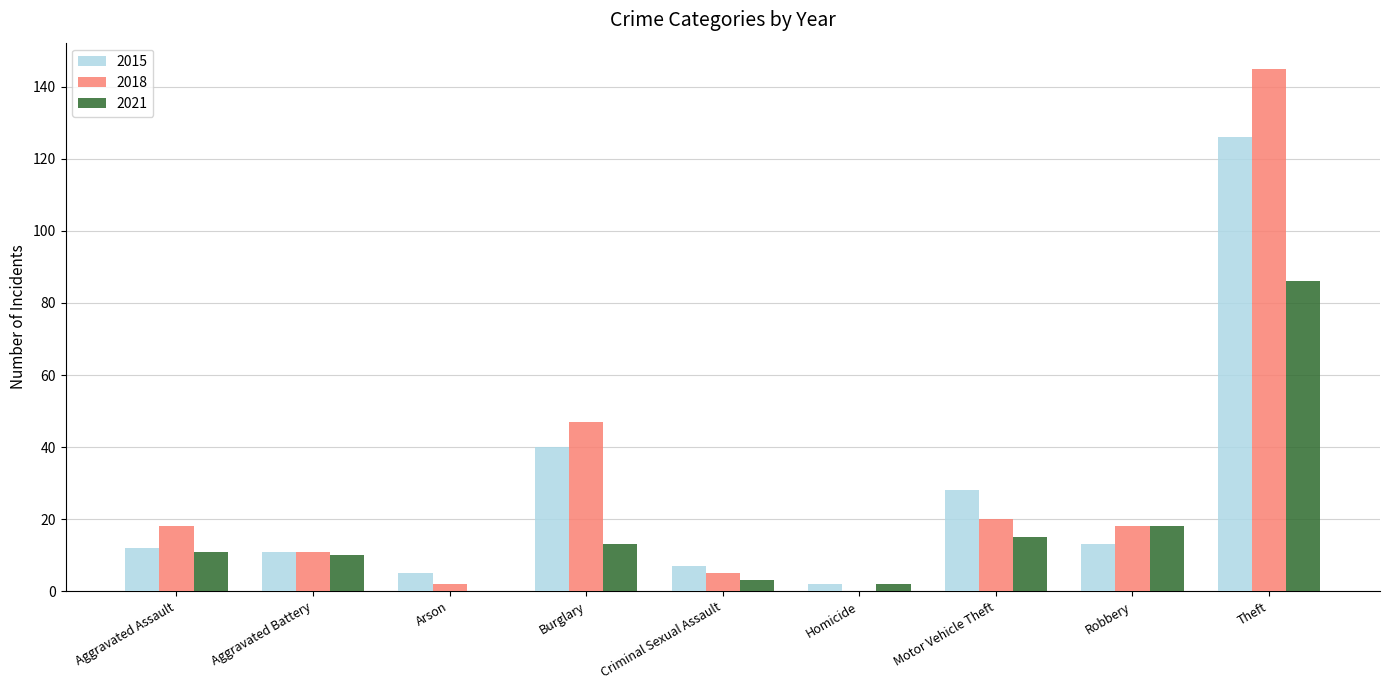

The 2015 series shows 5 at Arson. True or false?

True